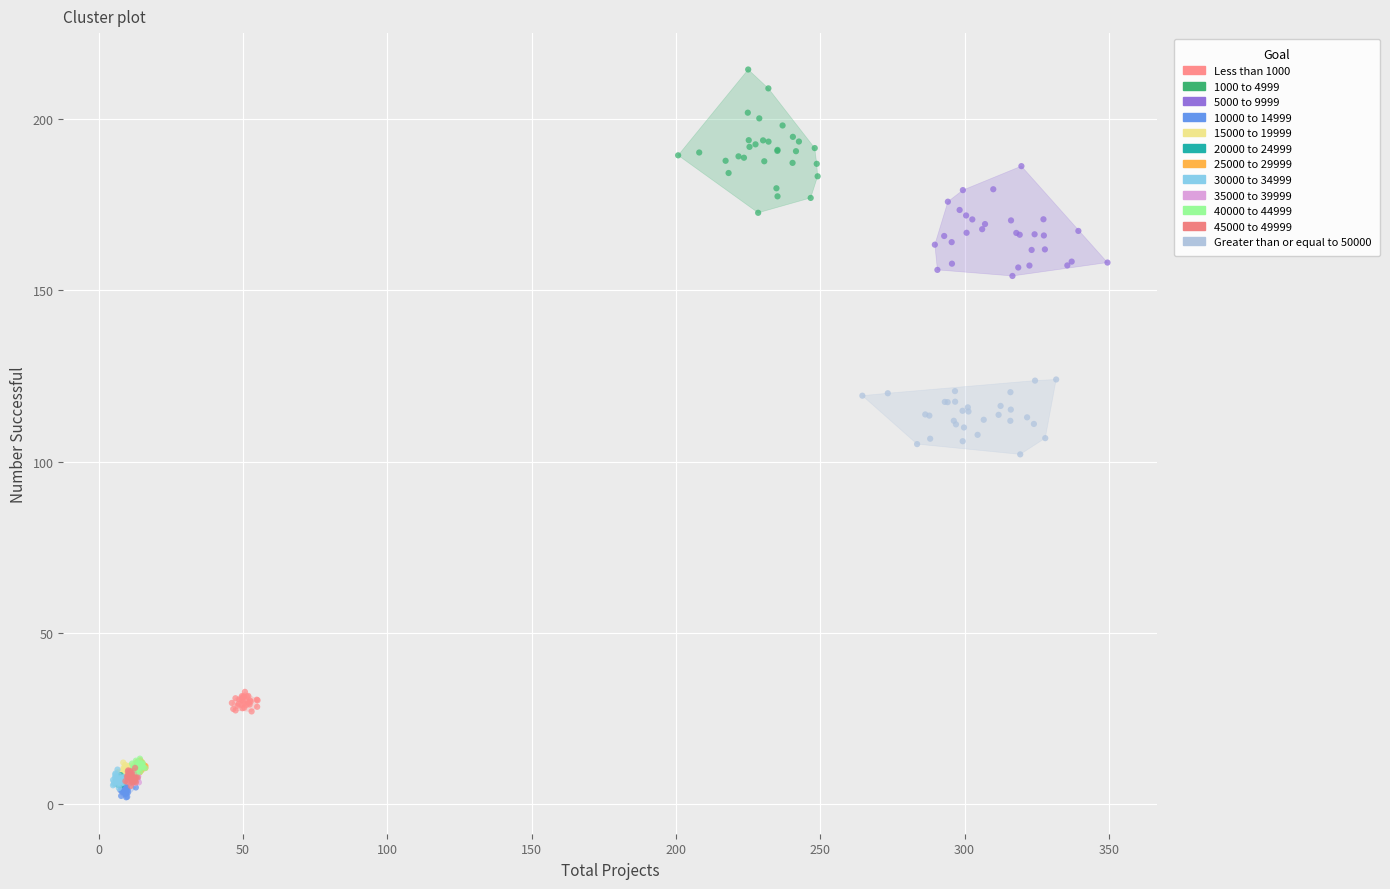

Which series has the widest spread of Y values?

1000 to 4999